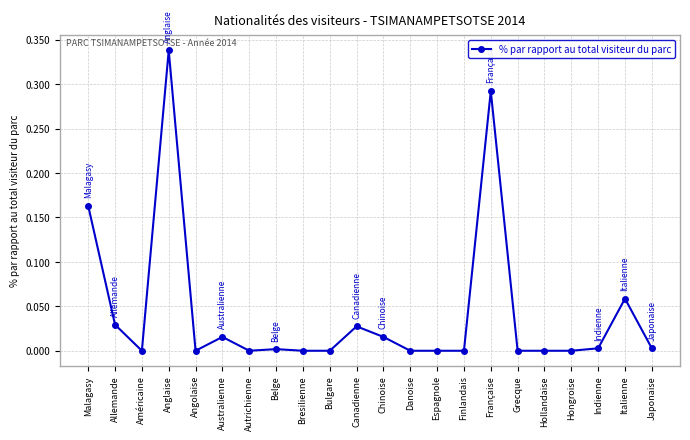

True or false: the data has more than 0 interior local peaks.

True